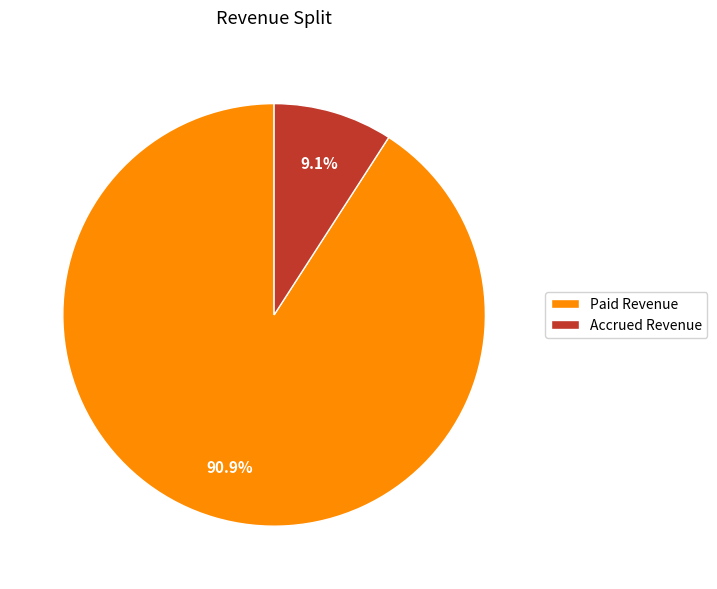

To the nearest percent, what percentage of the pie is Paid Revenue?

91%